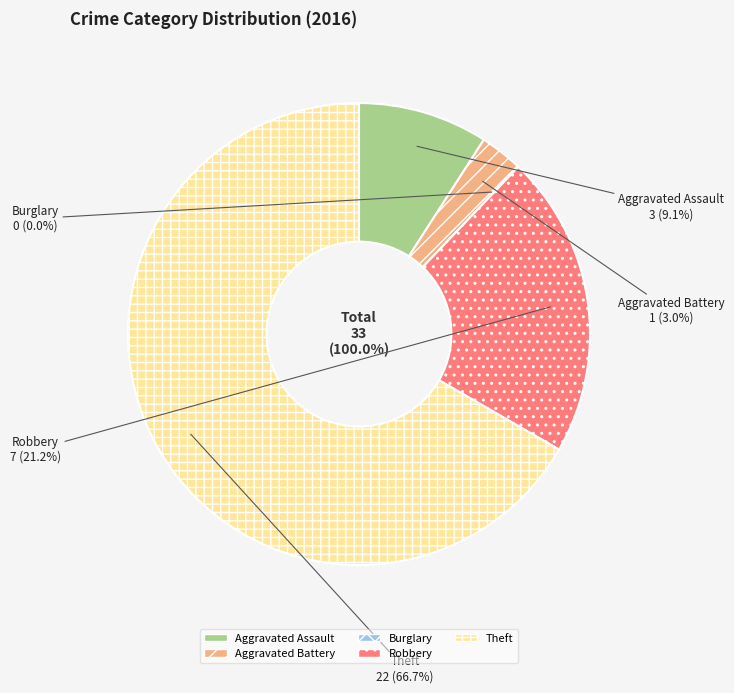

Does Theft account for over 50% of the chart?

Yes